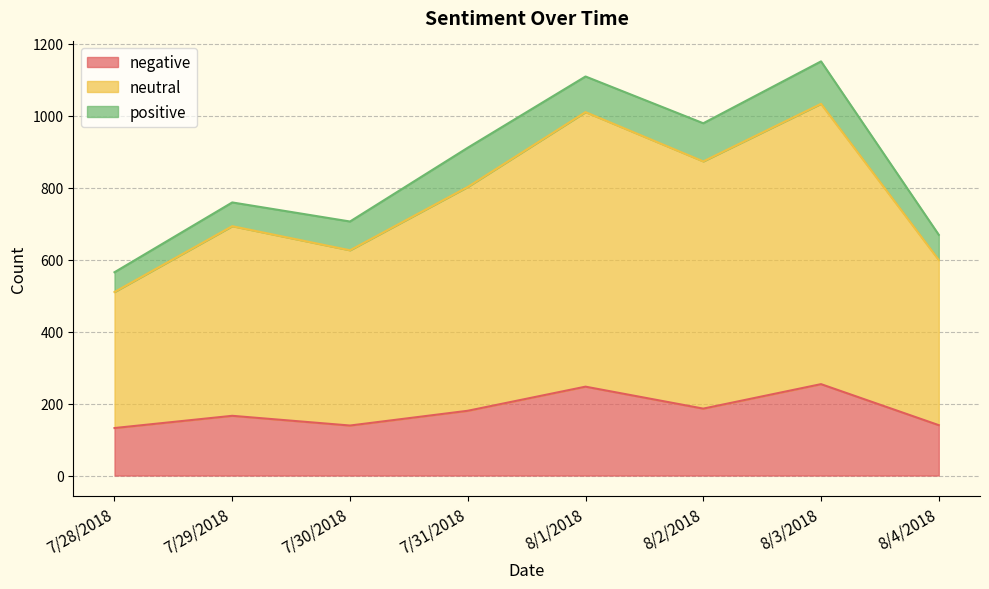

What value does the negative series have at 8/3/2018?

254